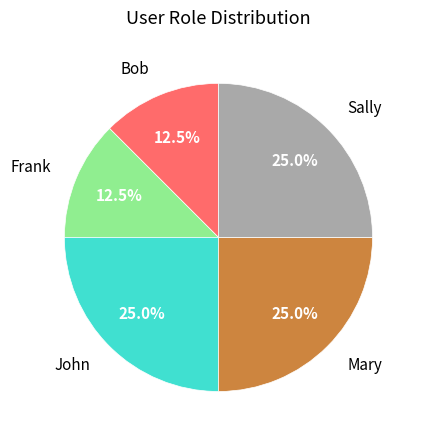

How many segments does this pie chart have?

5